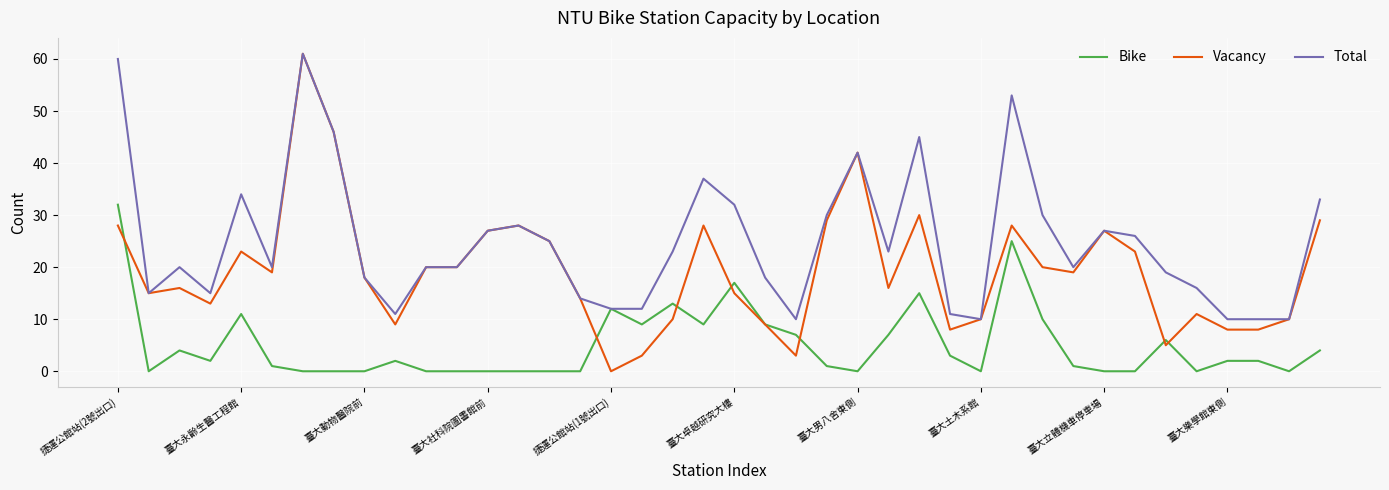

Which series has the largest total across all categories?

Total